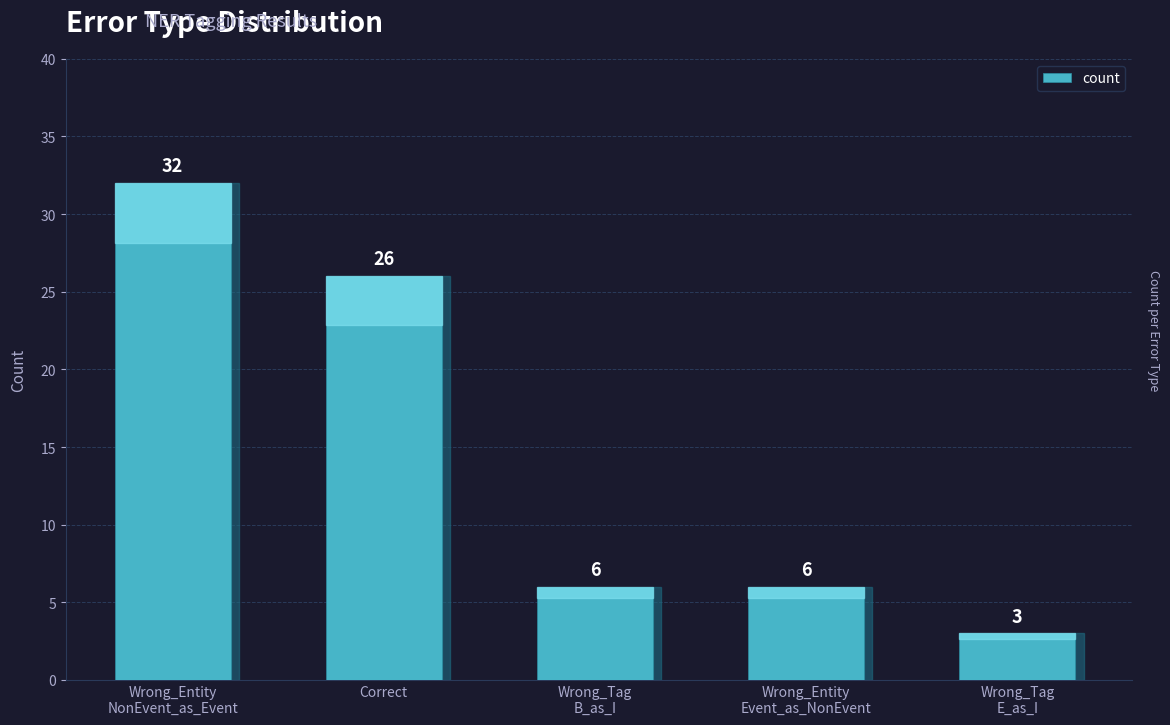

Does the chart contain stacked bars?

No